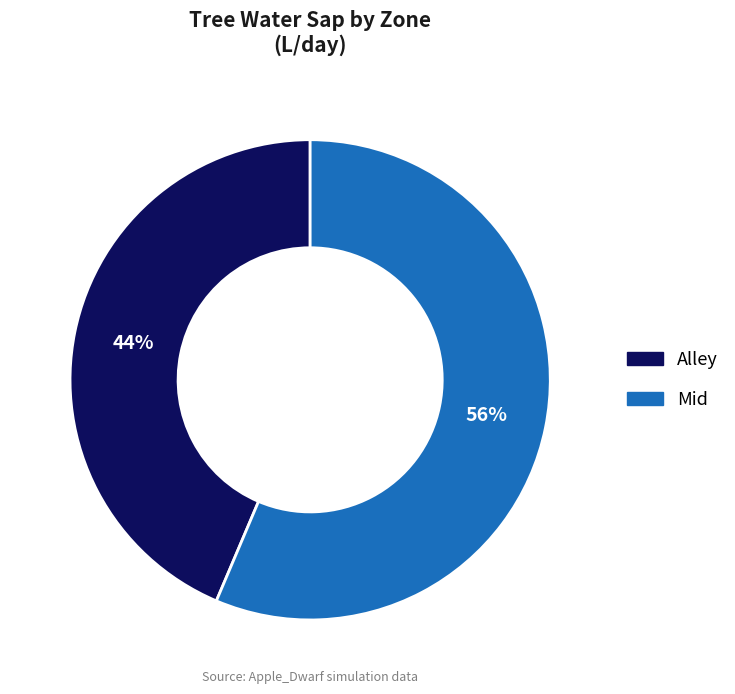

Which slice is the smallest?

Alley